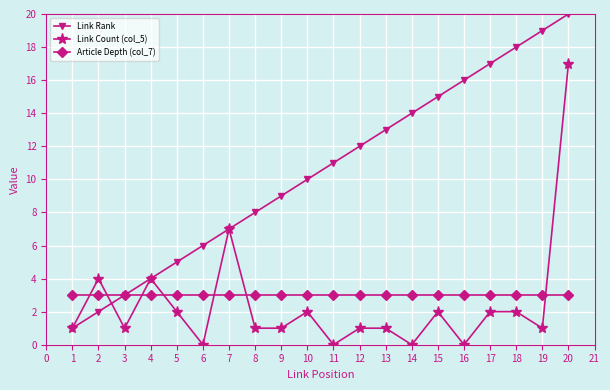

Rank the series by their maximum value, from lowest to highest.

Article Depth (col_7), Link Count (col_5), Link Rank